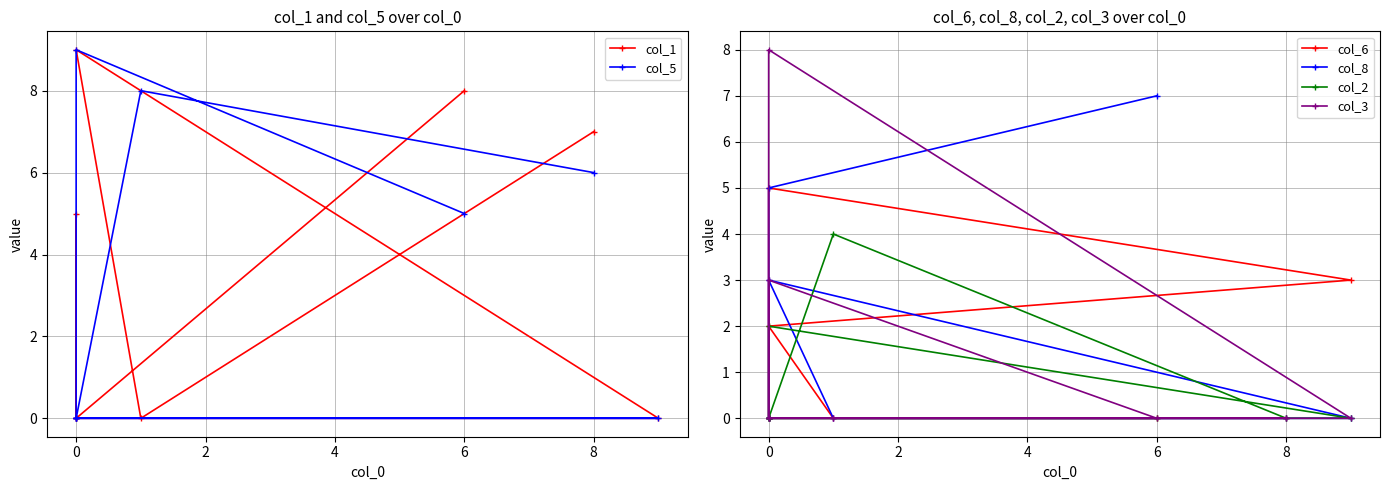

What is the value of the col_2 point at the 2nd from the left?

4